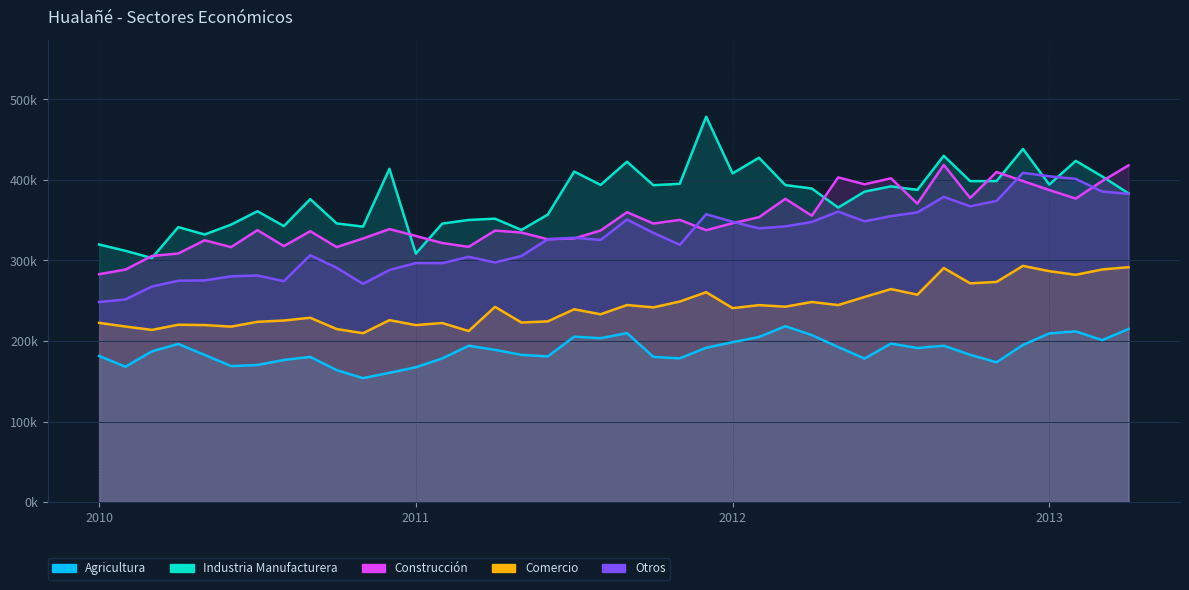

What is the label of the 33rd point from the right?

2010-08